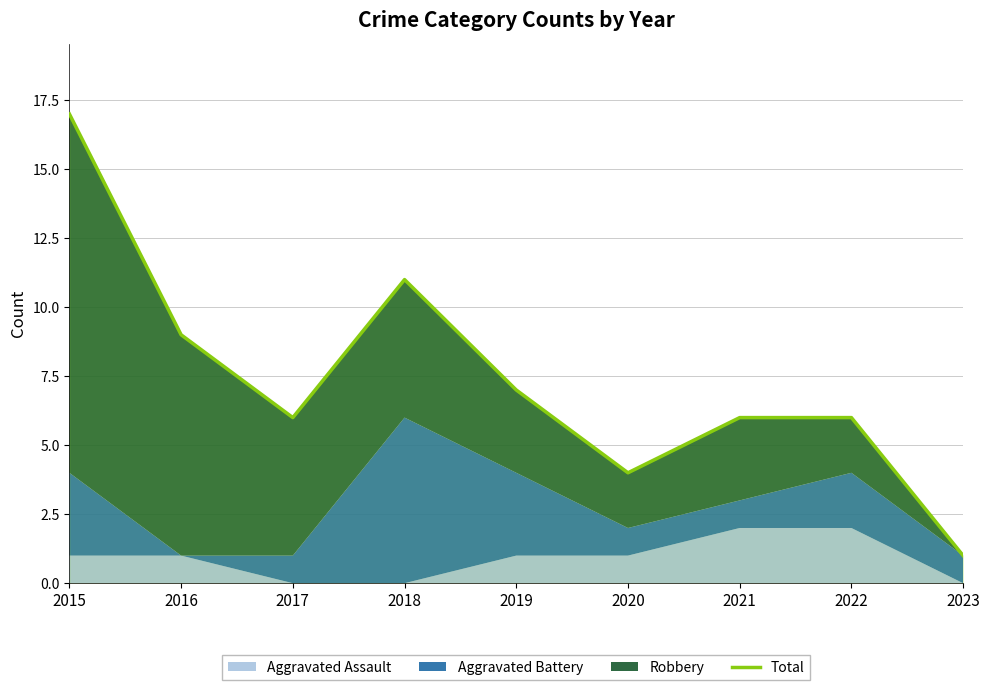

List the labels in order of value, smallest first.

2023, 2020, 2017, 2021, 2022, 2019, 2016, 2018, 2015